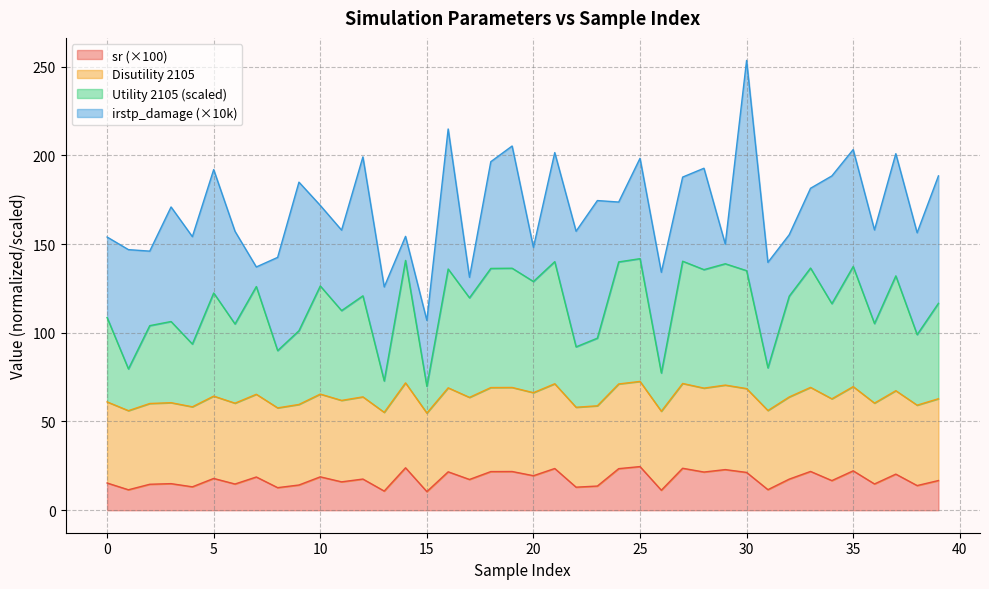

What is the sum of the sr values at 12 and 33?

39.4